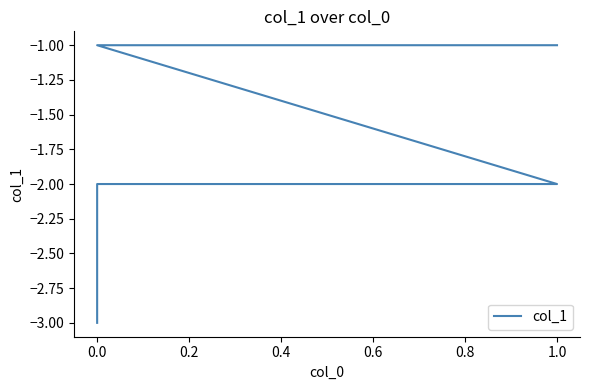

The chart shows a value of -2 at 0.0. True or false?

False